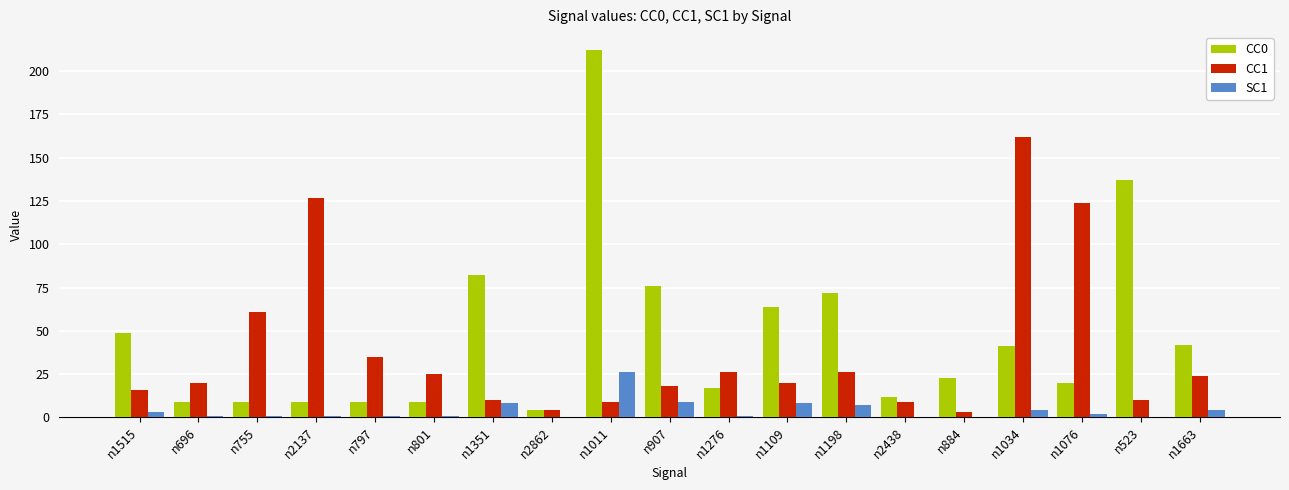

At which category is the sum across all series the highest?

n1011